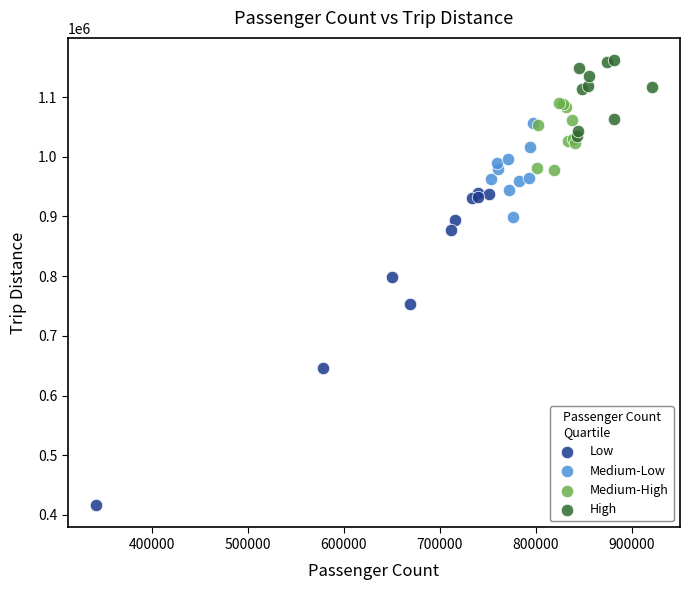

Which series reaches the minimum Y coordinate?

Low